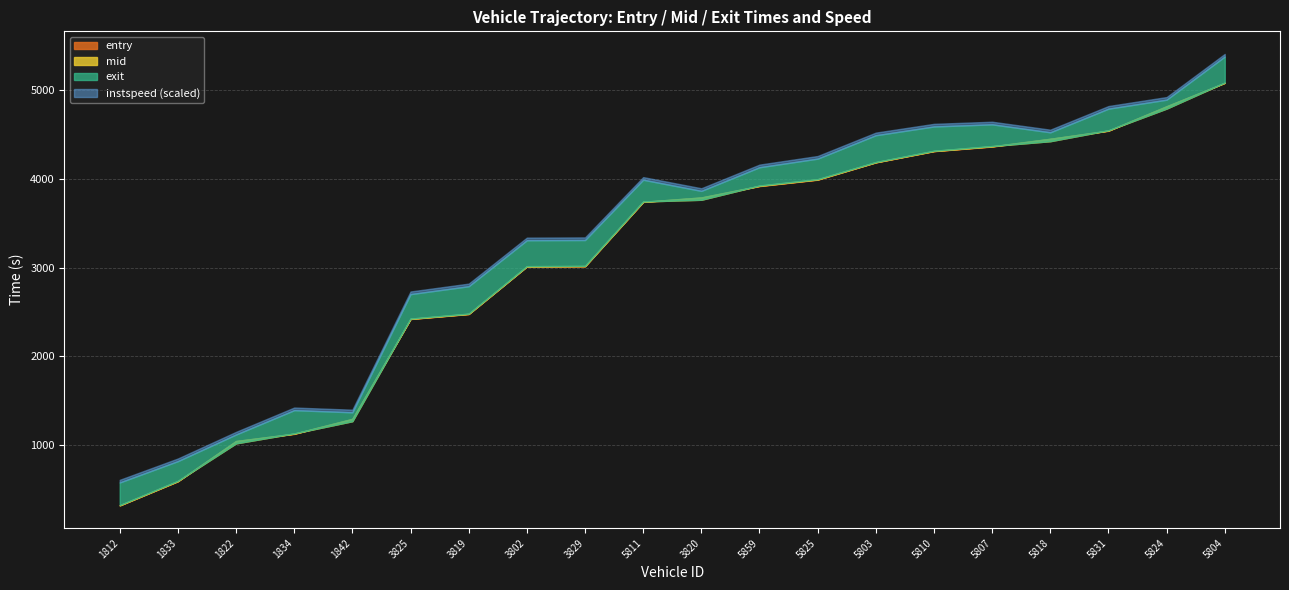

What is the value of the entry point at the 18th from the left?

4544.0